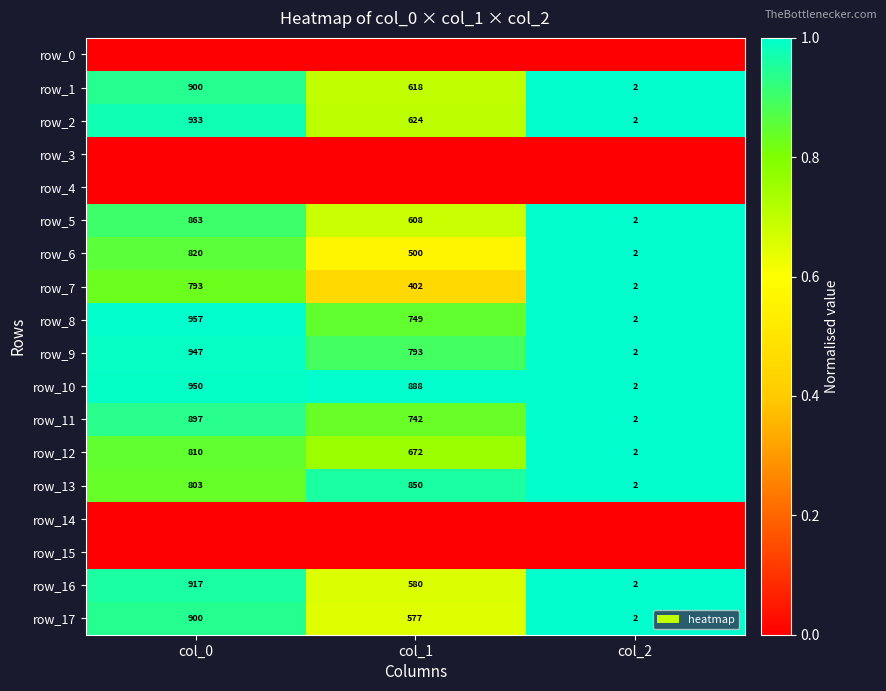

What is the sum of all row_9 values?

1742